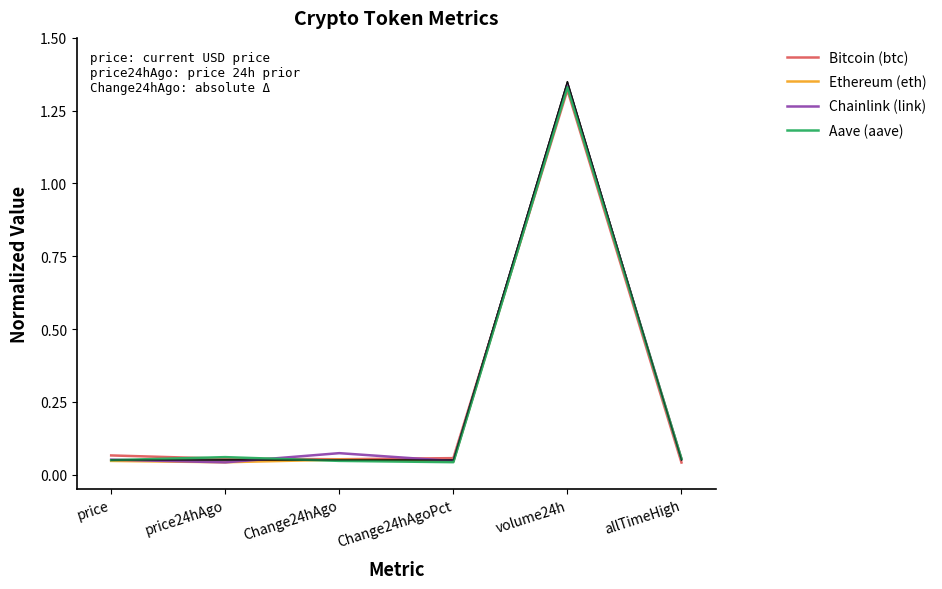

Rank the categories by Chainlink (link) value from highest to lowest.

volume24h, Change24hAgo, allTimeHigh, price, Change24hAgoPct, price24hAgo